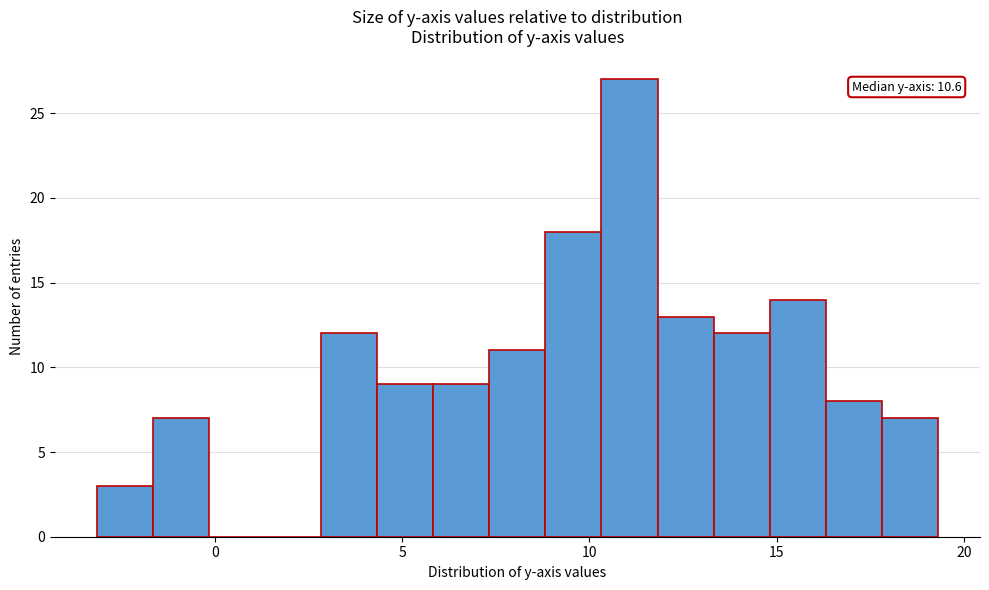

Around what value on the x-axis is the tallest bar? Give the approximate position of its centre, as read against the axis.

11.0